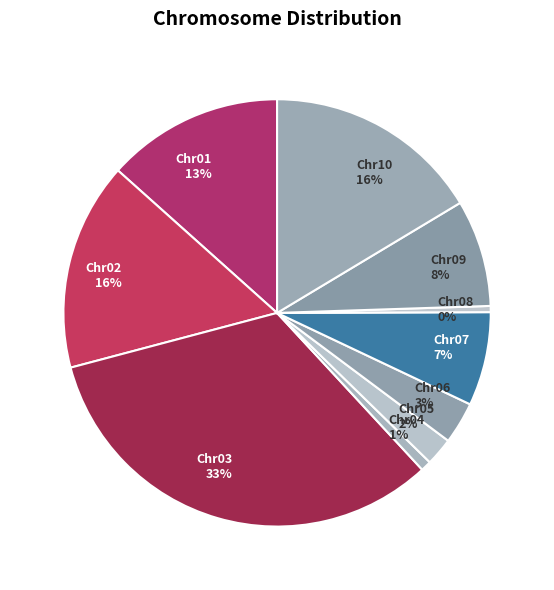

True or false: Chr09 accounts for 14% of the total.

False